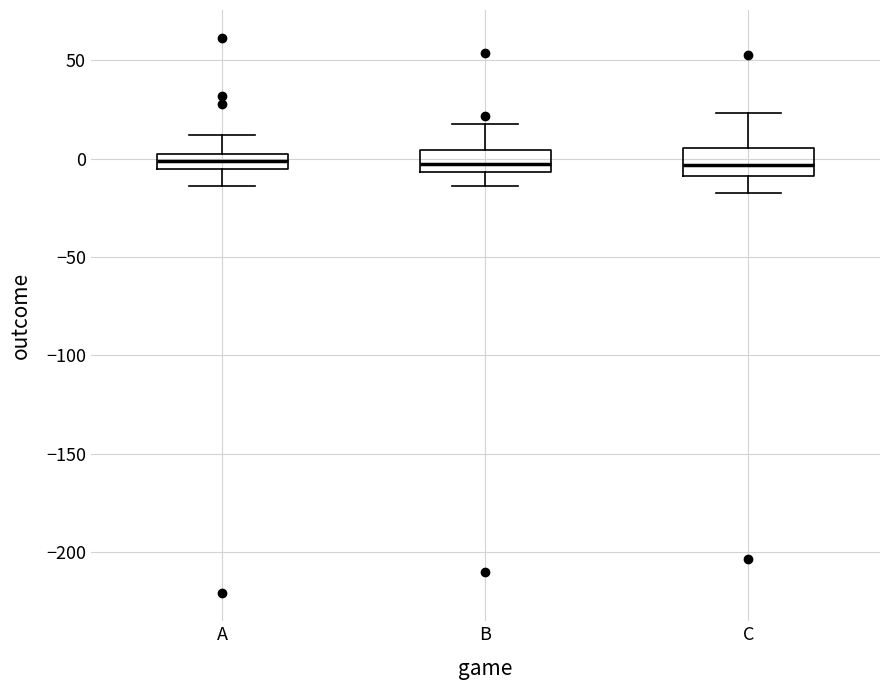

Where does the upper whisker of the box for A end on the y-axis? The values are not printed on the chart, so give them approximately, as read against the axis.

10